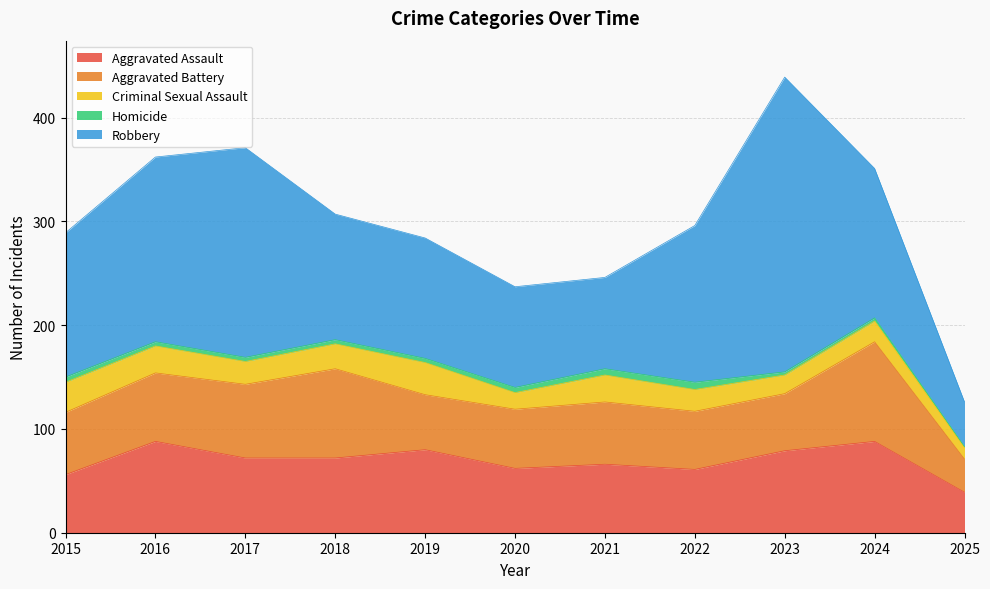

At which category is the sum across all series the highest?

2023